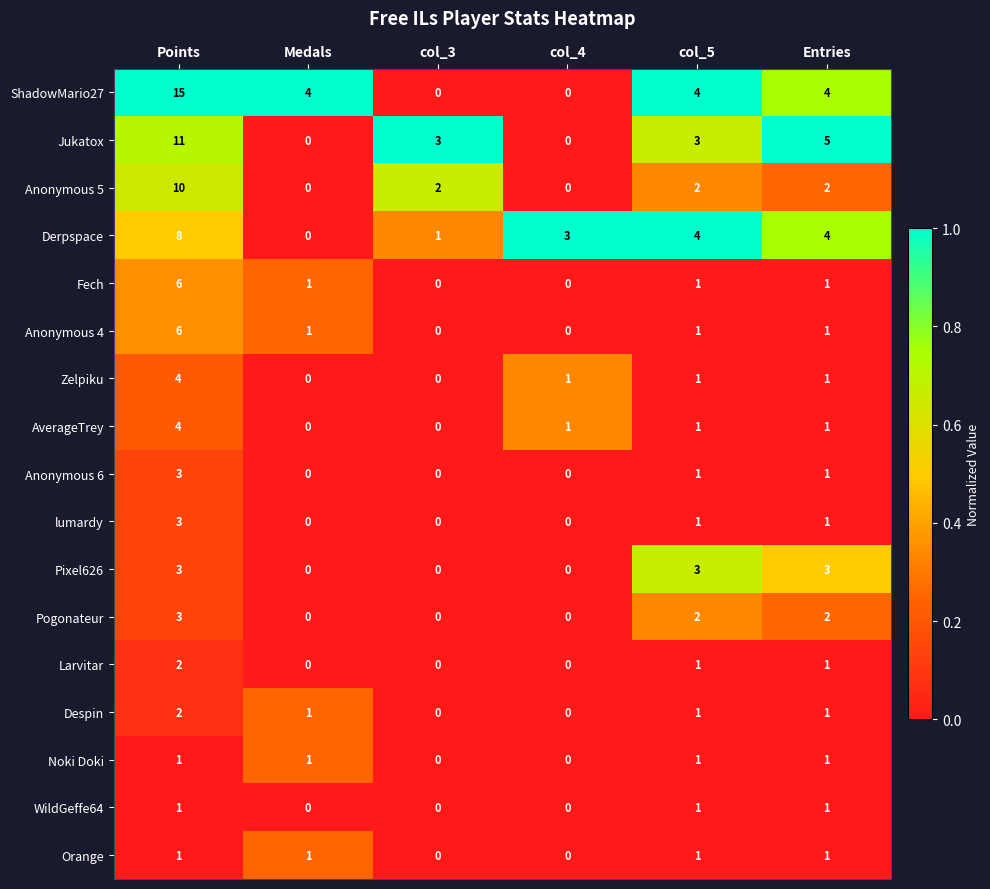

What is the maximum value for Zelpiku?

4